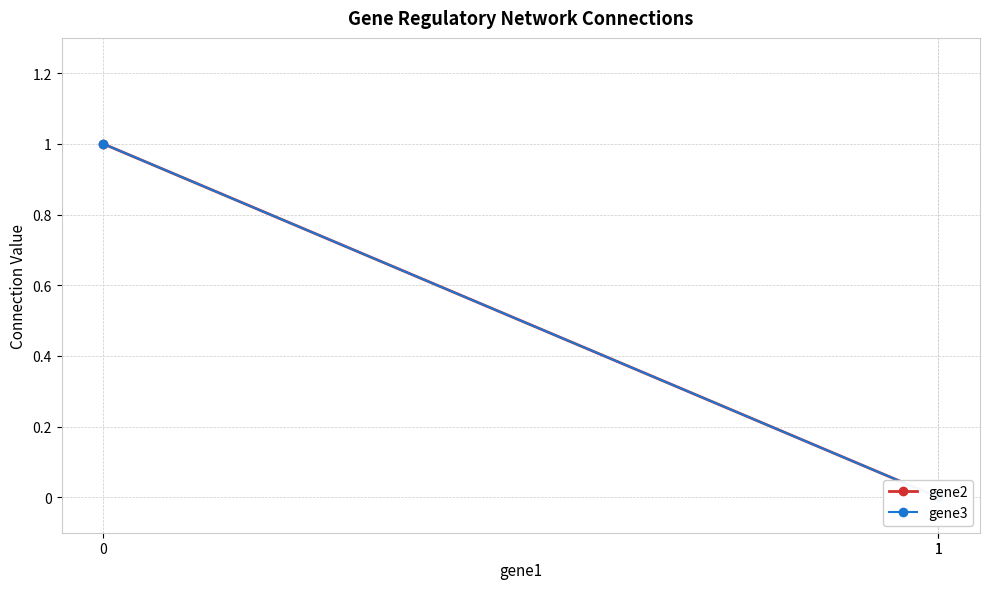

What are all the series names shown in the legend?

gene2, gene3